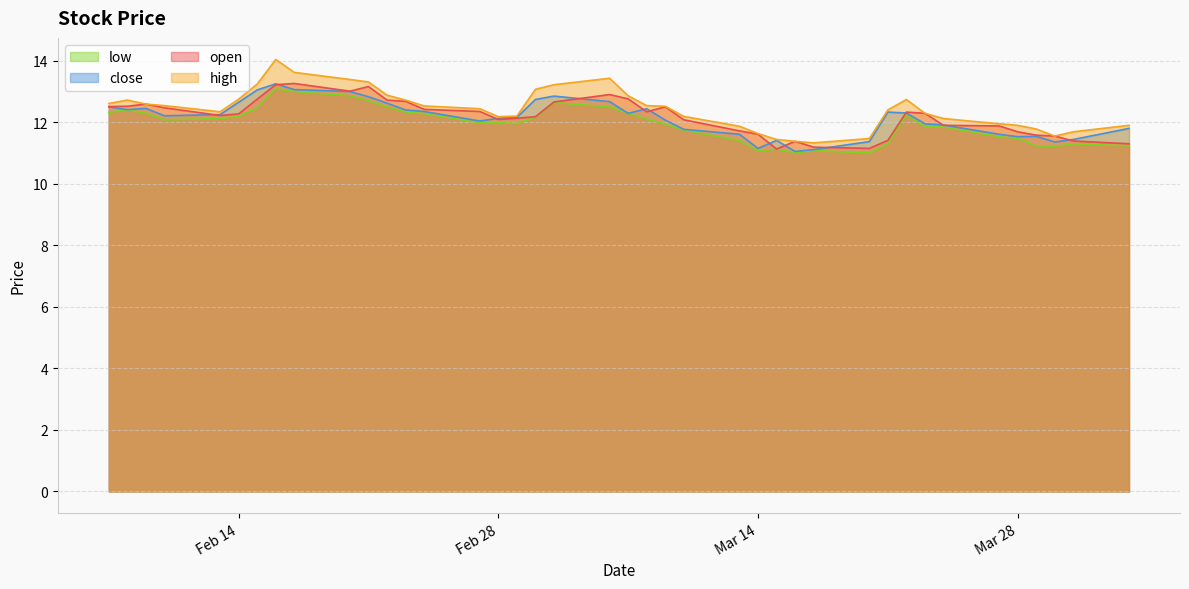

The value of open at 18 is 12.3. True or false?

True